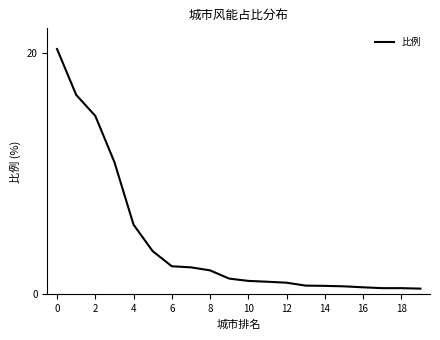

What is the smallest value displayed?

0.5